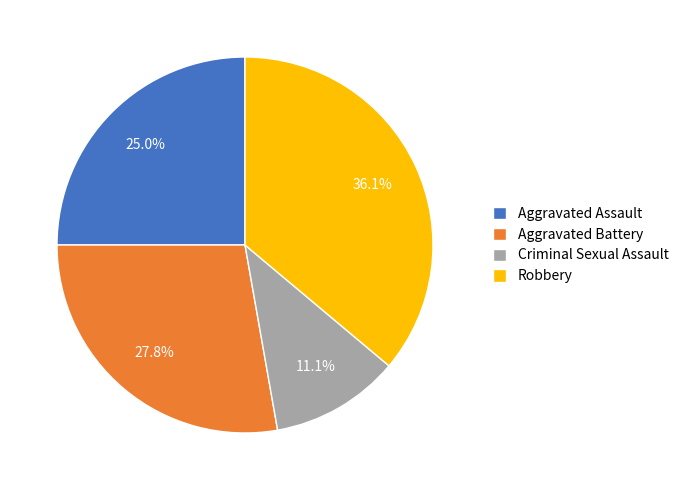

What percentage is the Aggravated Assault slice, to the nearest percent?

25%